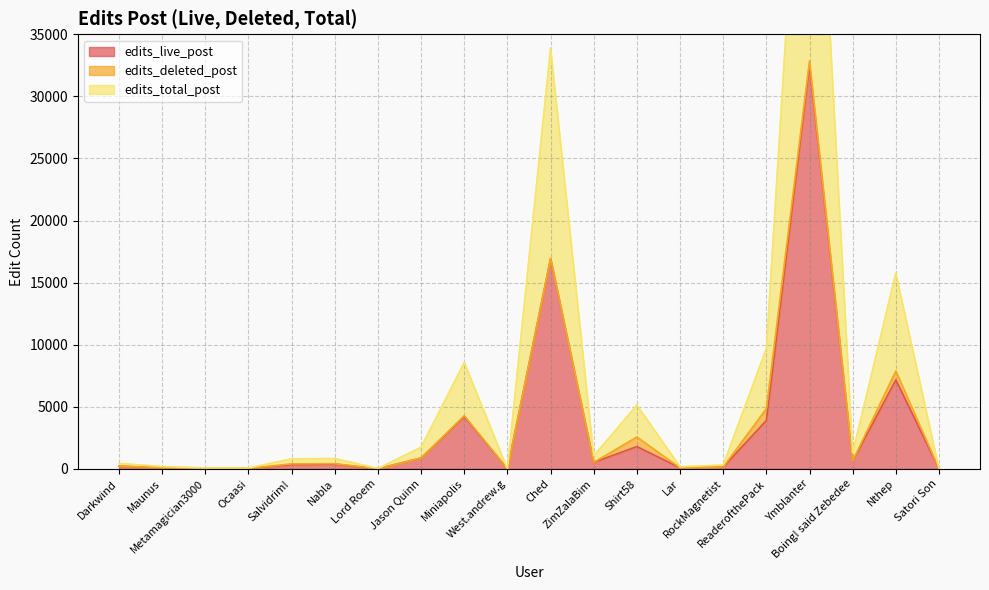

The value of edits_live_post at Salvidrim! is 160. True or false?

False